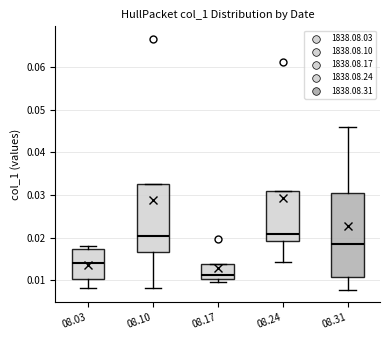

Which box's median line is the lowest?

08.17